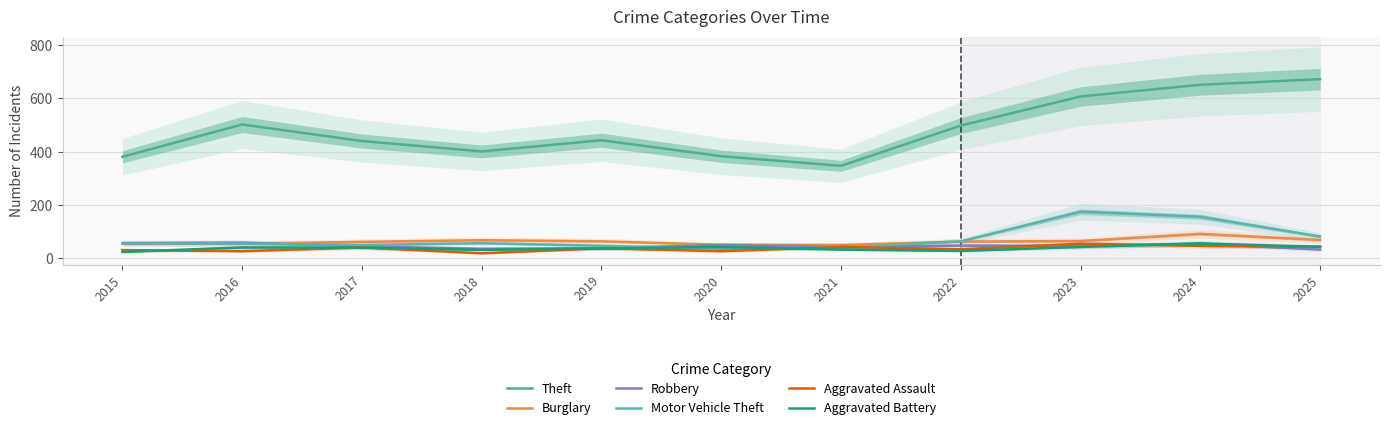

What are all the series names shown in the legend?

Theft, Burglary, Robbery, Motor Vehicle Theft, Aggravated Assault, Aggravated Battery